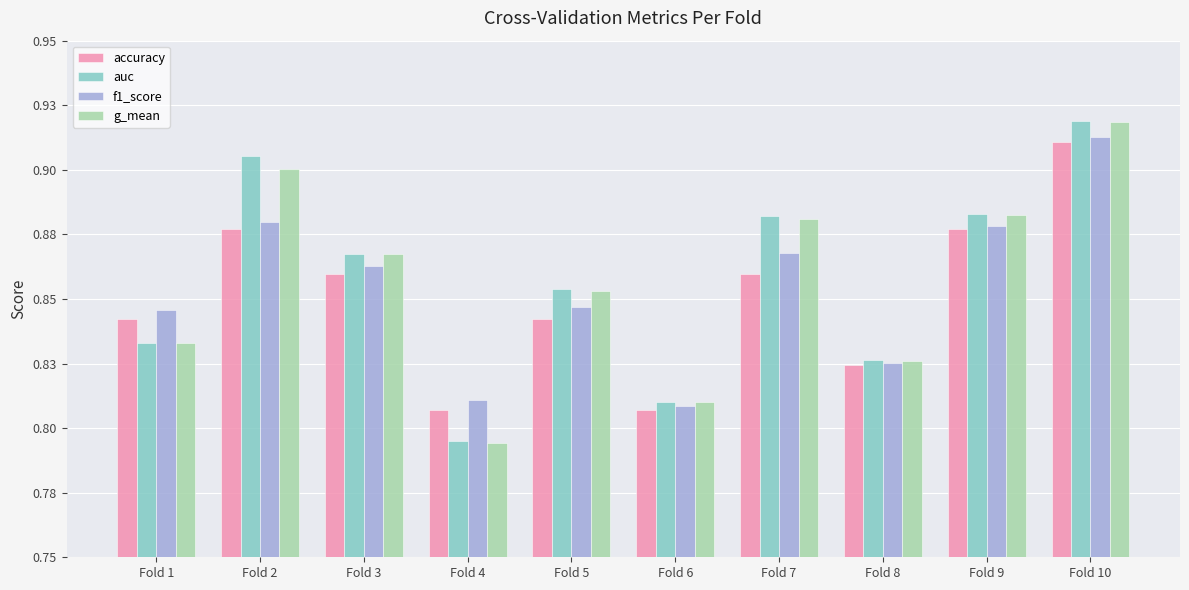

Where is auc nearest to the value 0?

Fold 4